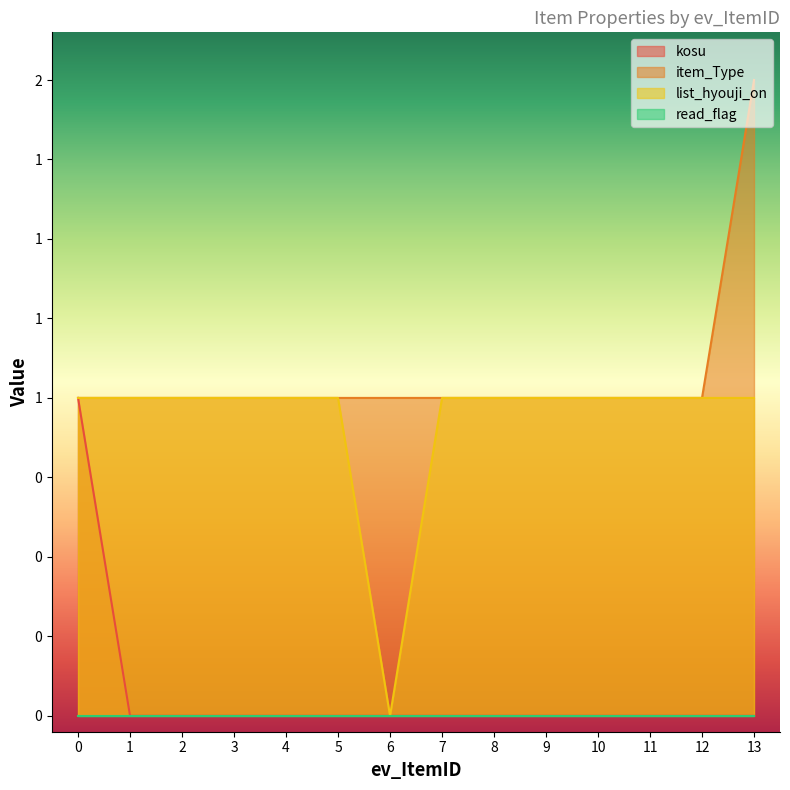

What is the difference between the maximum and minimum values in the item_Type series?

1